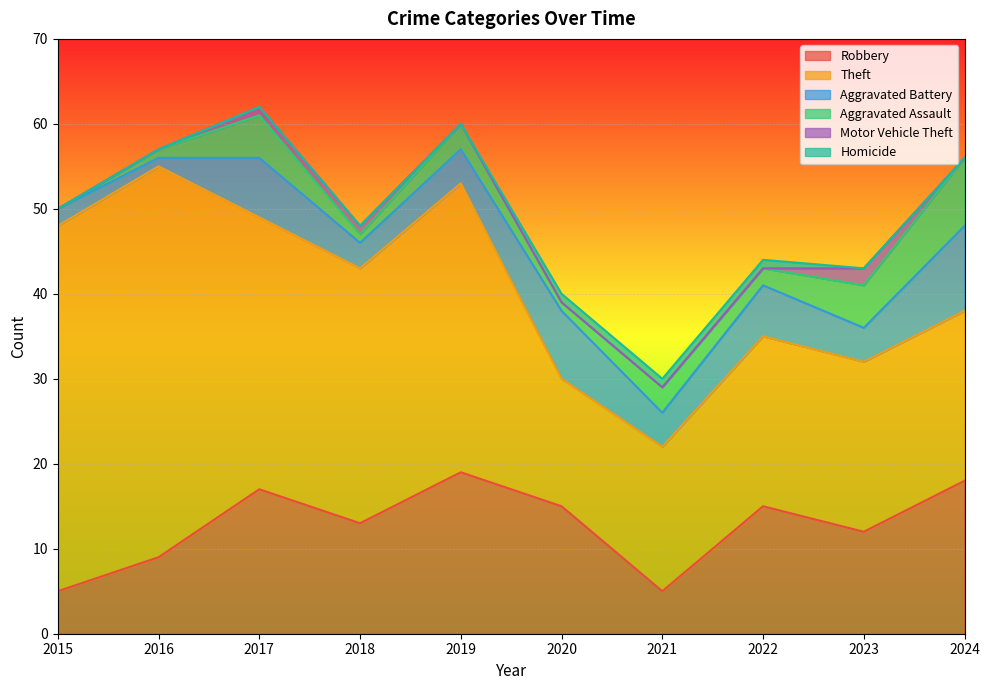

Which series has the widest spread of values?

Theft